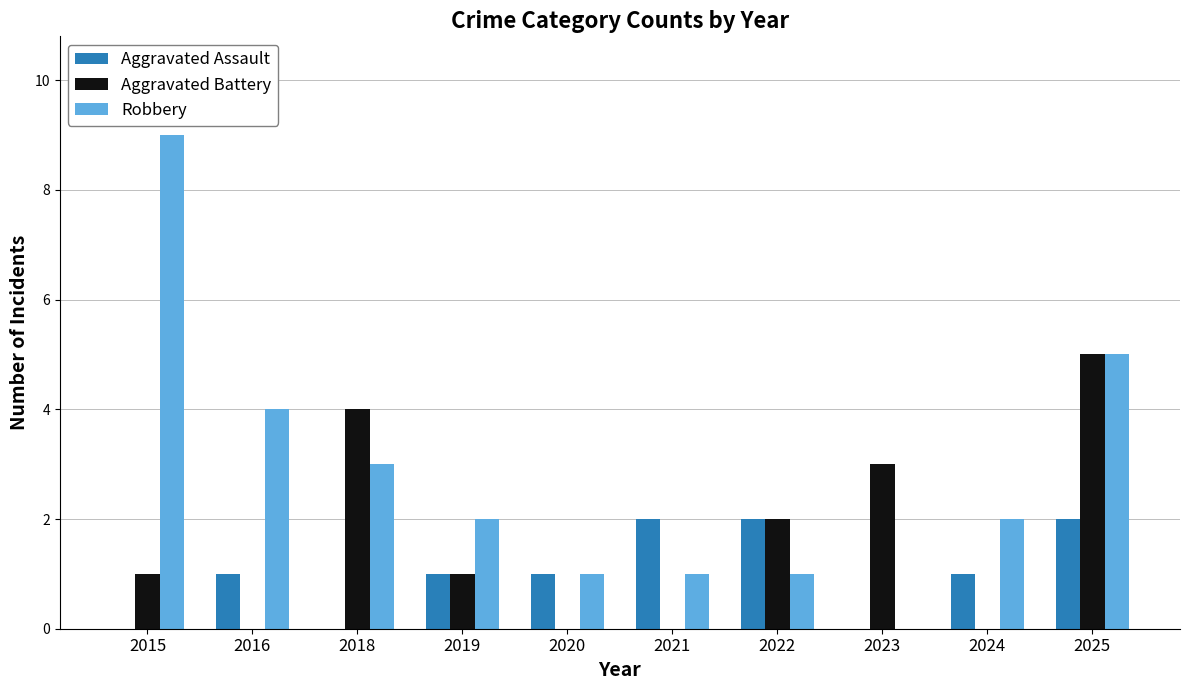

Reading right to left, list all the values displayed in this chart.

Aggravated Assault: 2025=2	2024=1	2023=0	2022=2	2021=2	2020=1	2019=1	2018=0	2016=1	2015=0
Aggravated Battery: 2025=5	2024=0	2023=3	2022=2	2021=0	2020=0	2019=1	2018=4	2016=0	2015=1
Robbery: 2025=5	2024=2	2023=0	2022=1	2021=1	2020=1	2019=2	2018=3	2016=4	2015=9